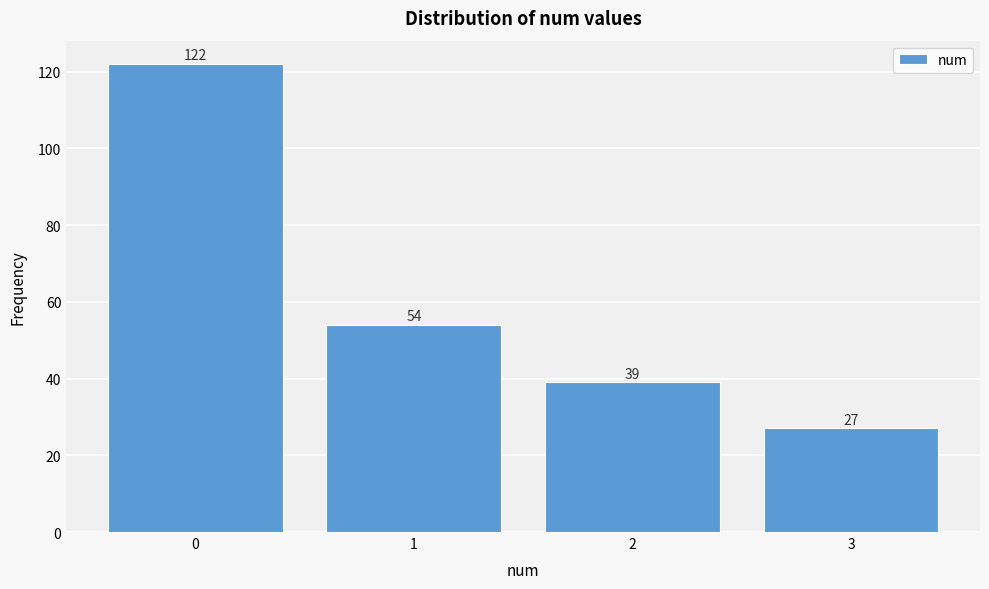

Reading right to left, extract all data points from this chart.

3=27	2=39	1=54	0=122